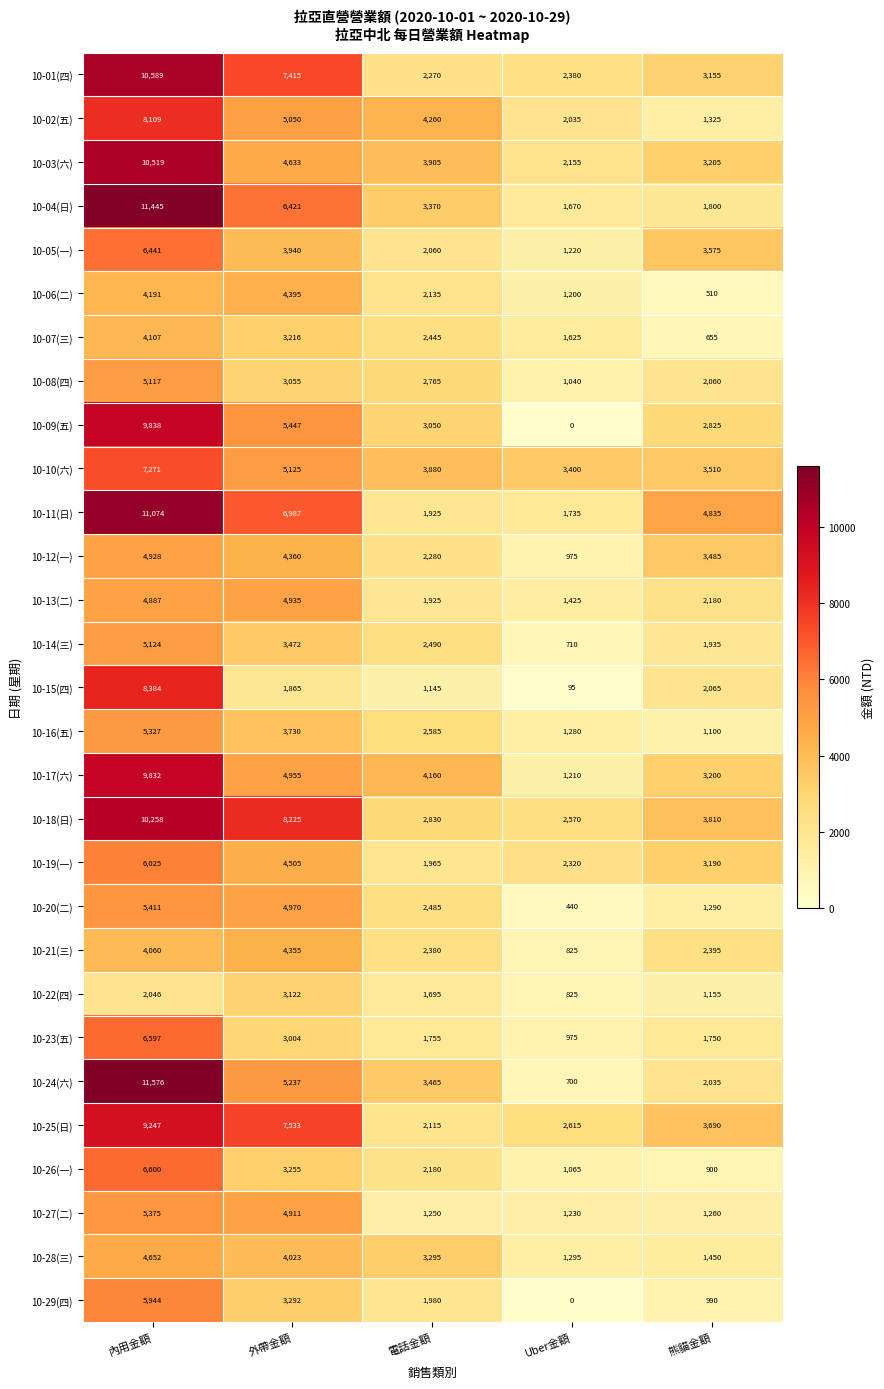

What is the difference between the highest and lowest values at 電話金額?

3115